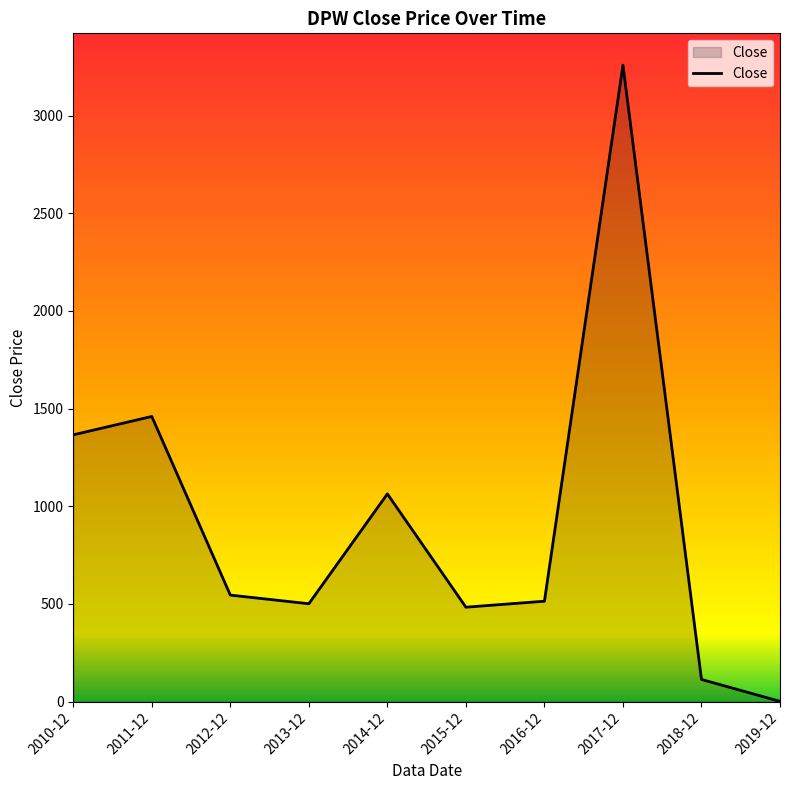

How many lines are shown in the chart?

1